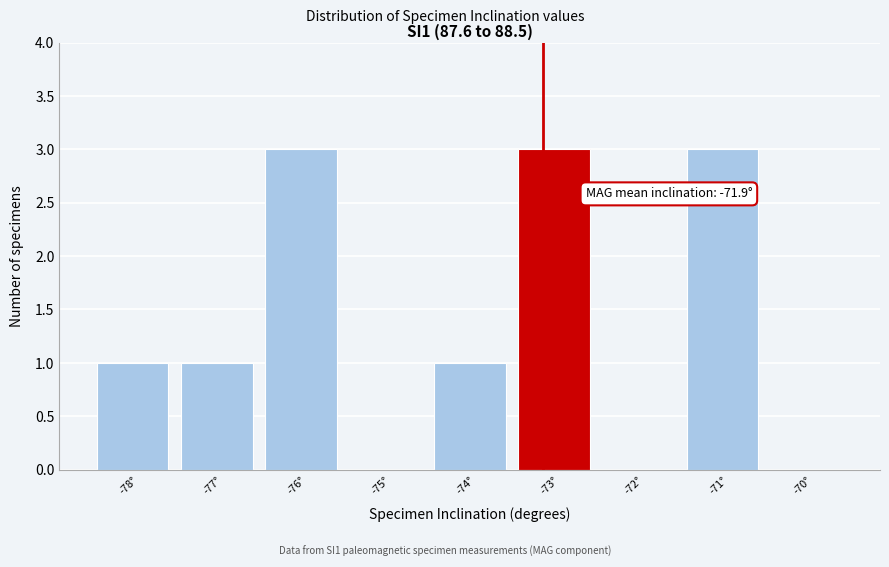

Reading right to left, what are all the values shown in this chart?

-70°=0	-71°=3	-72°=0	-73°=3	-74°=1	-75°=0	-76°=3	-77°=1	-78°=1